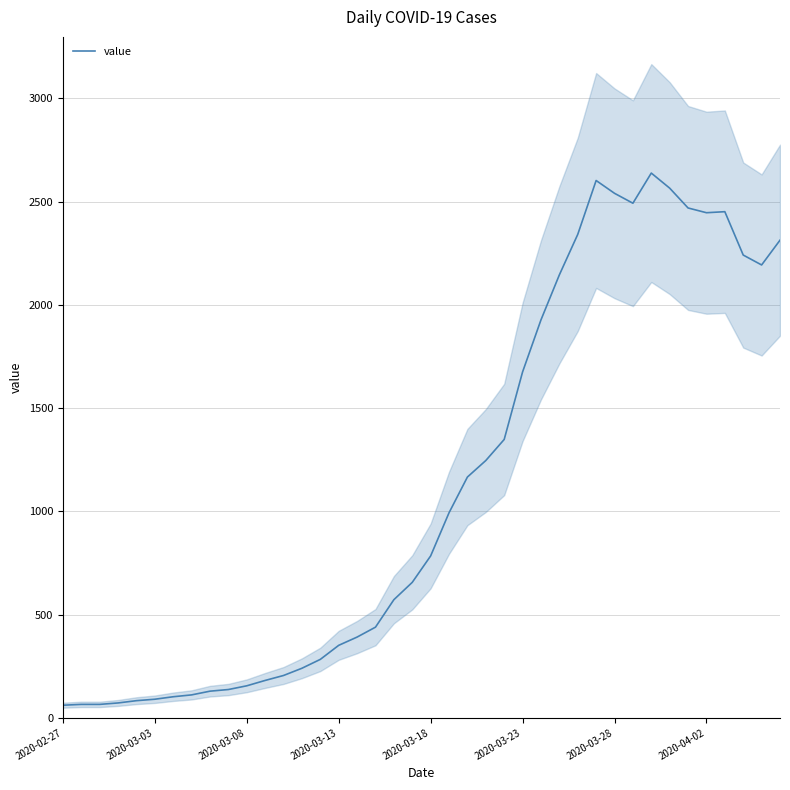

What is the sum of all values?

44963